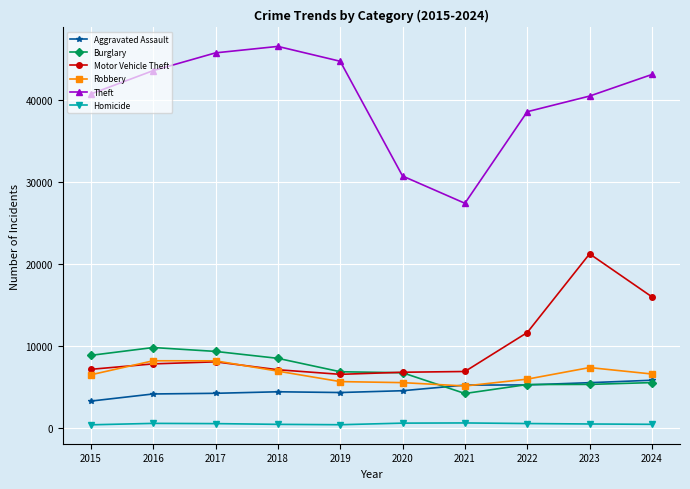

What is the maximum value shown in the chart?

46584